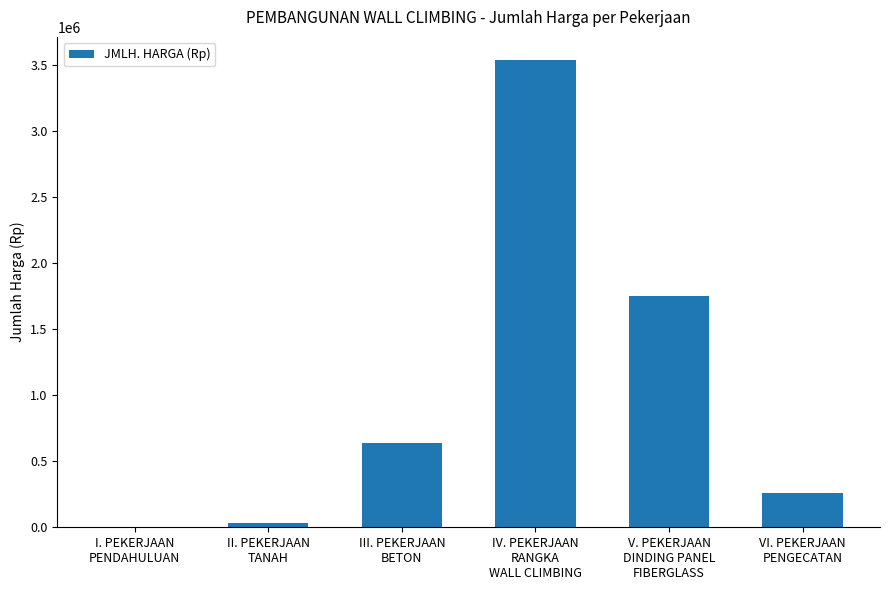

What is the greatest value displayed?

3536713.8